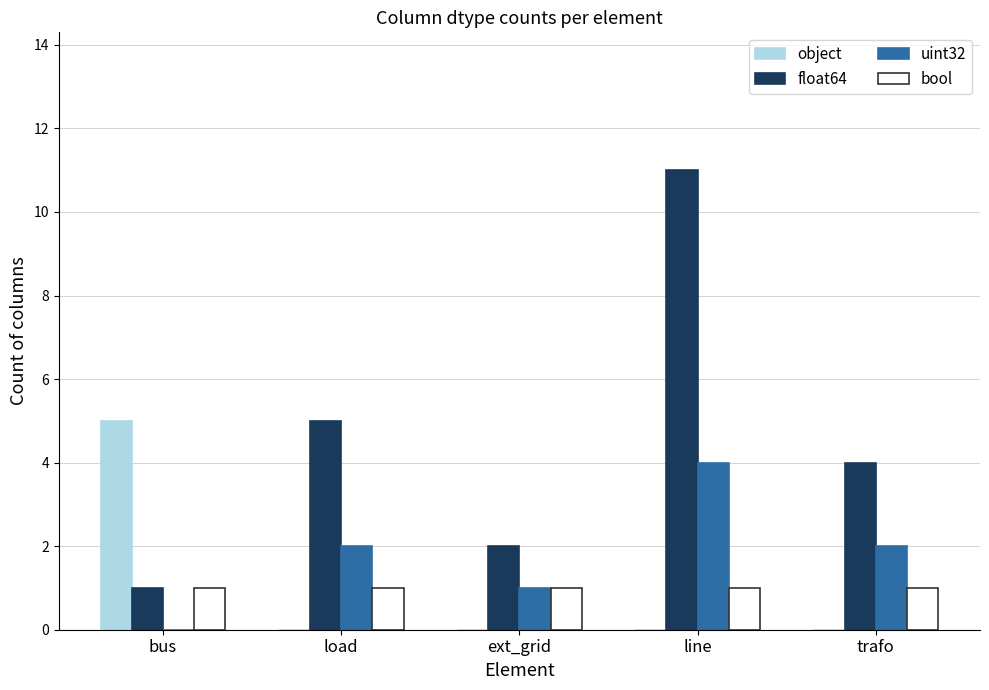

What is the total value across all series at trafo?

7